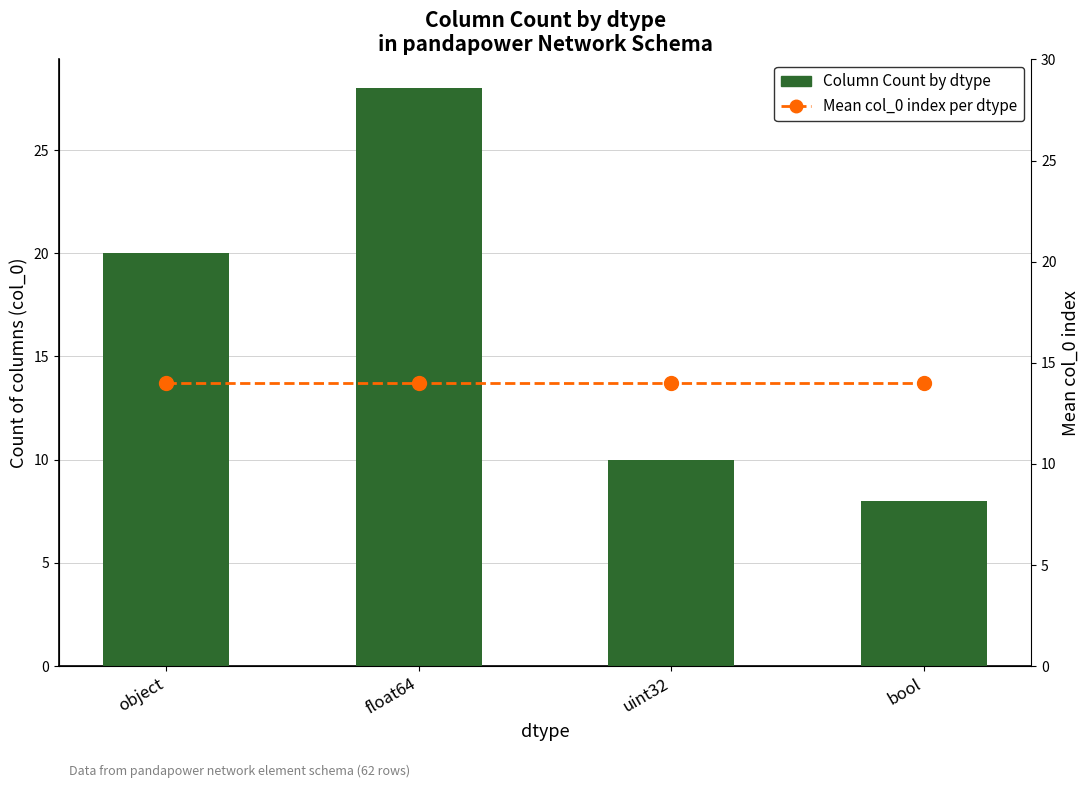

What is the total value across all series at object?

34